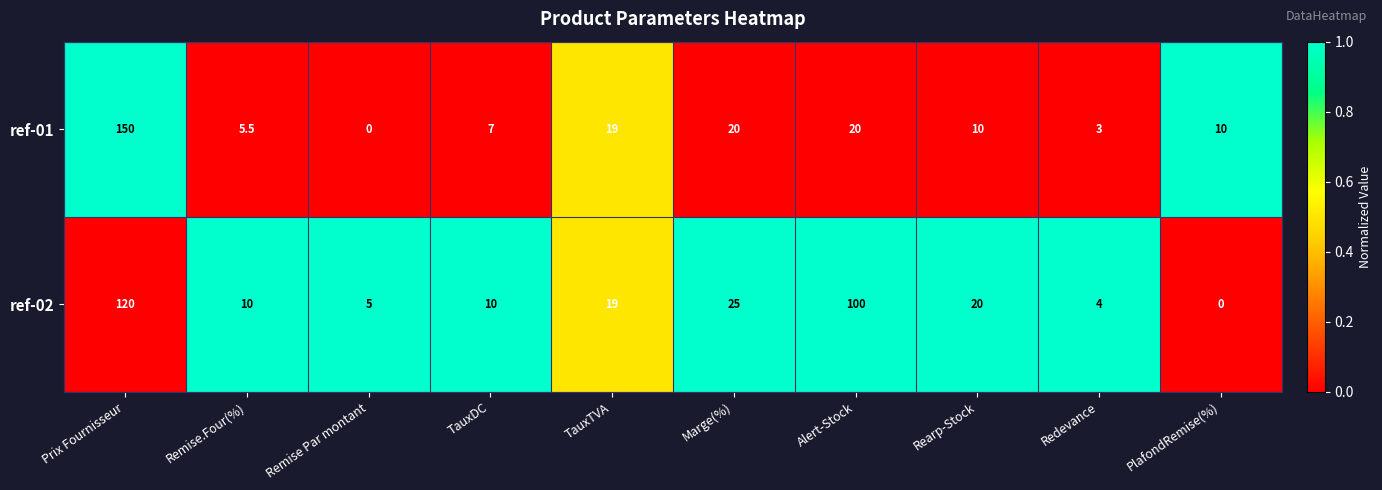

At which label does ref-02 first exceed 19?

Prix Fournisseur